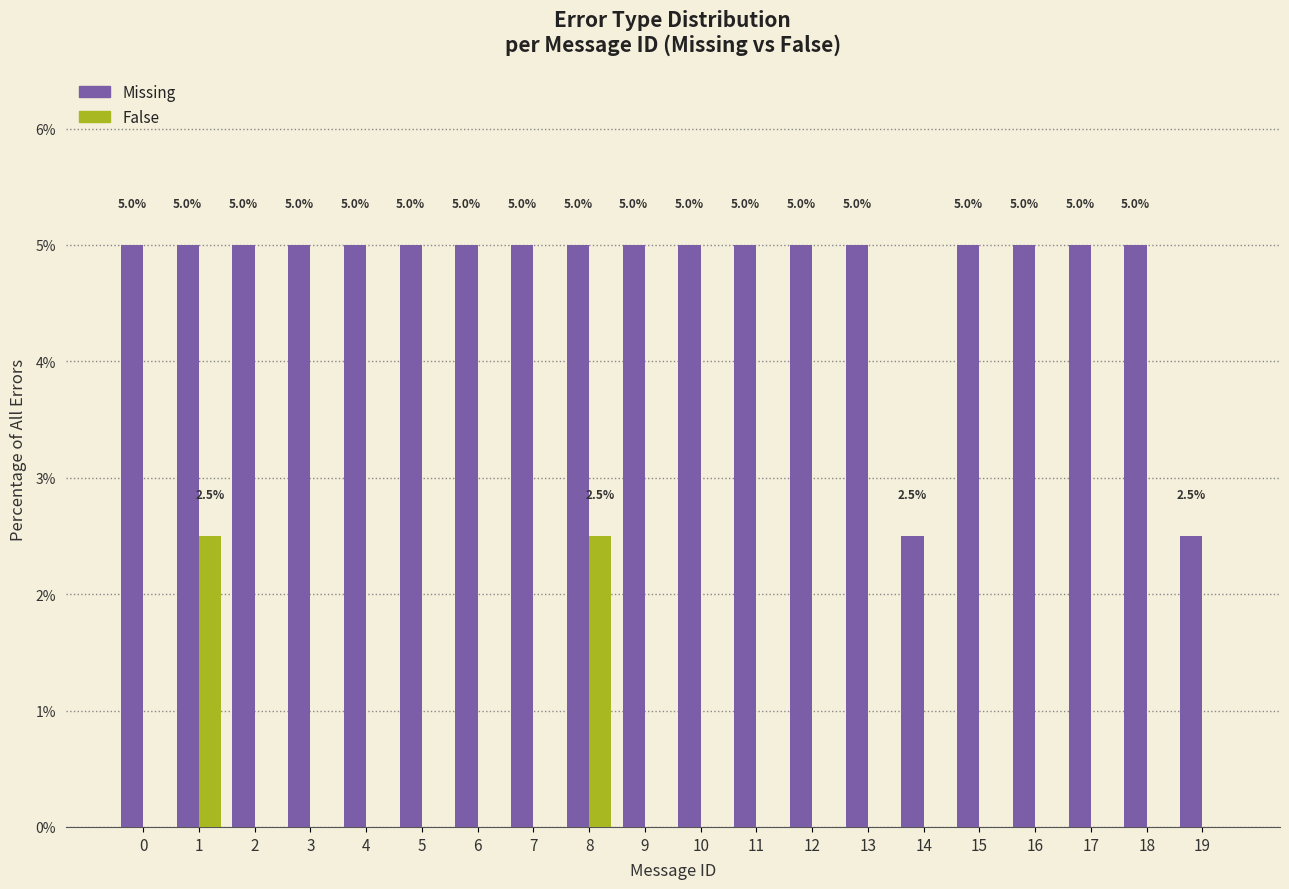

True or false: False has a value of -1.5 at 2.

False